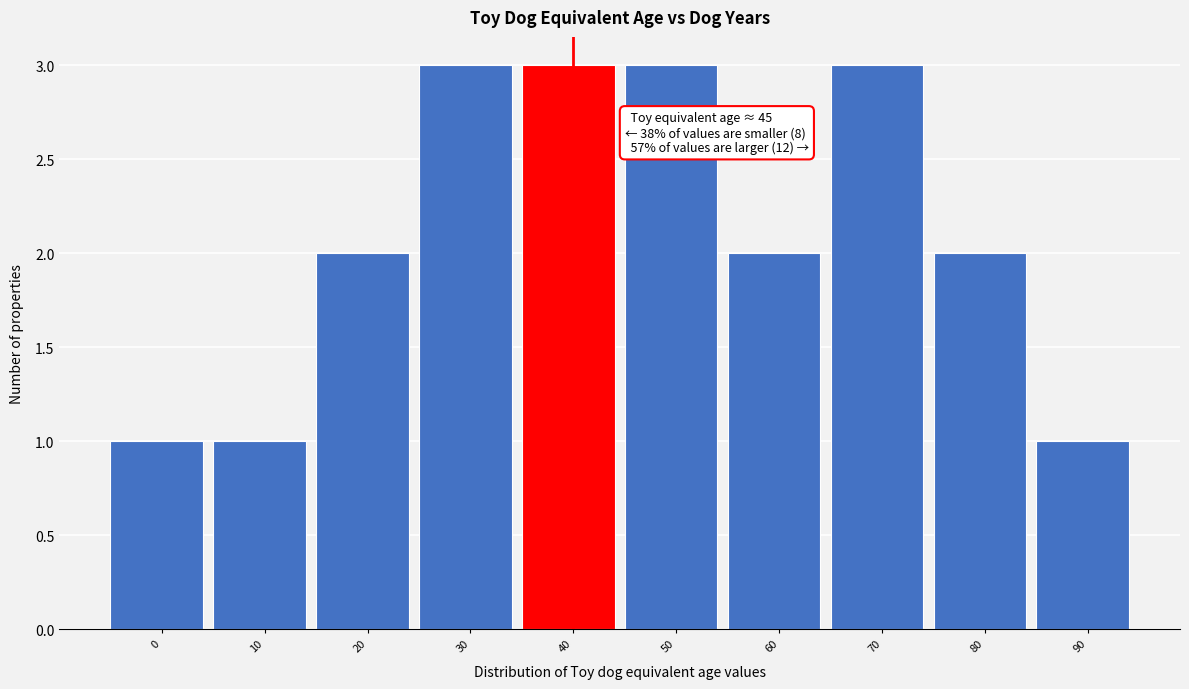

Reading right to left, what are all the values shown in this chart?

1	2	3	2	3	3	3	2	1	1